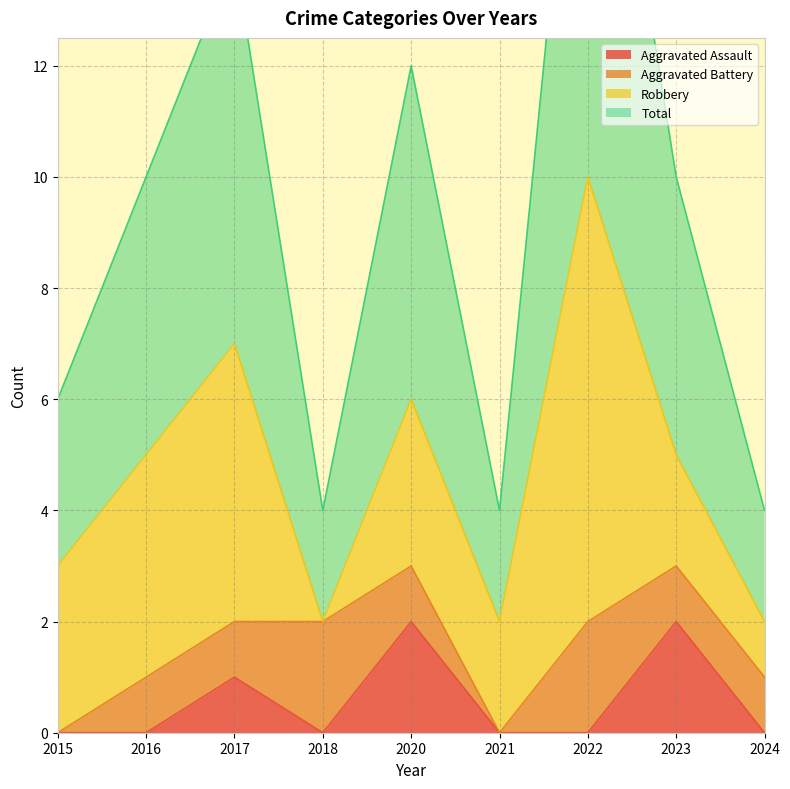

Where is the first local minimum for Aggravated Assault?

2018